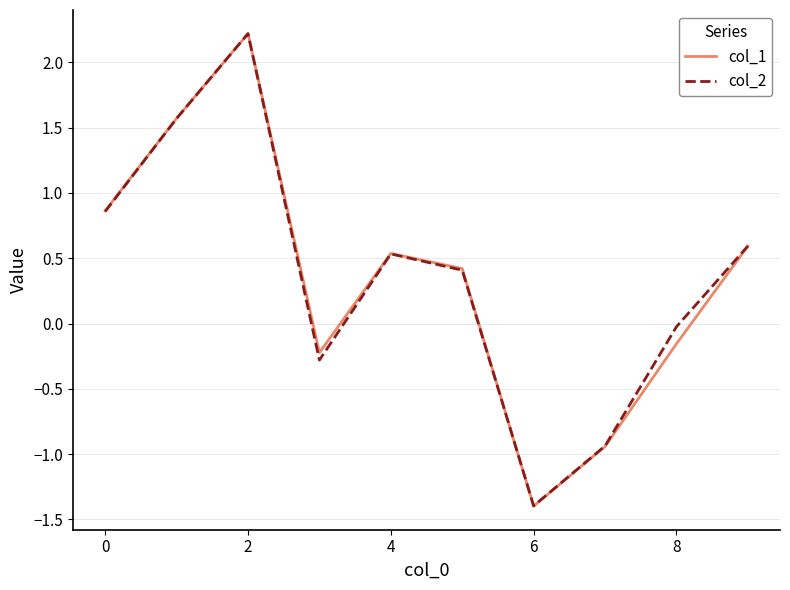

Which series has the widest spread of values?

col_1